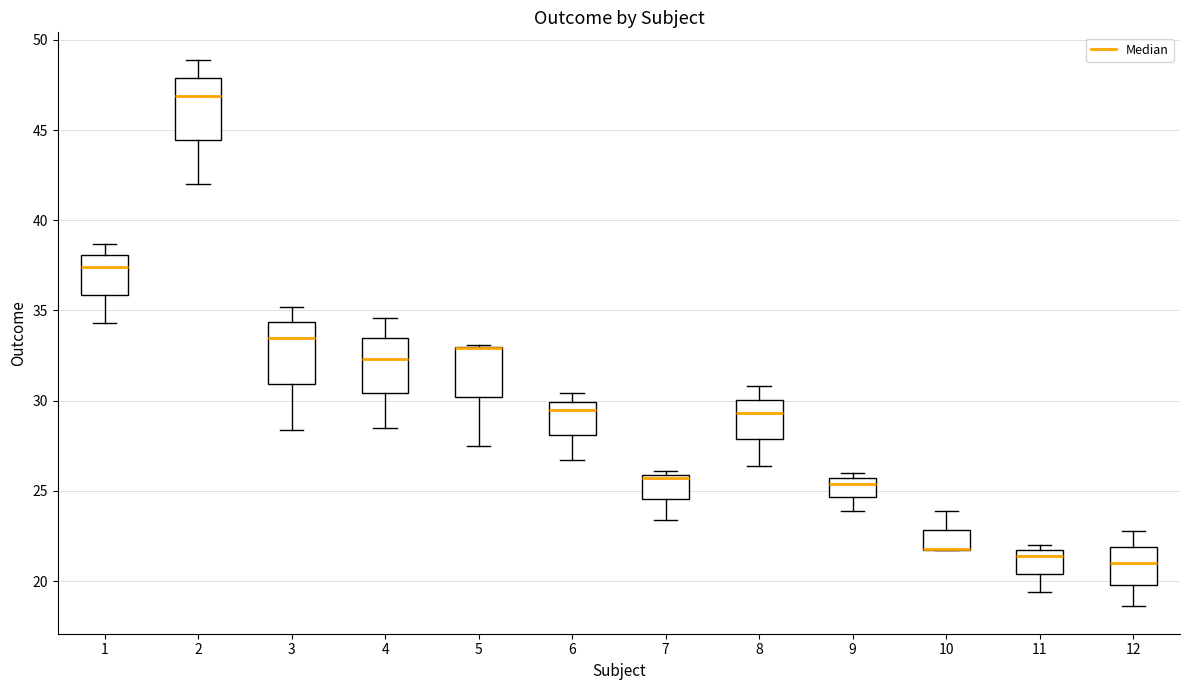

Reading left to right, read every box against the y-axis: the position of its median line, the range the box covers, and the ends of its whiskers. The values are not printed on the chart, so give them approximately, as read against the axis.

1: median 37.5, box 36.0 to 38.0, whiskers 34.5 to 38.5
2: median 47.0, box 44.5 to 48.0, whiskers 42.0 to 49.0
3: median 33.5, box 31.0 to 34.5, whiskers 28.5 to 35.0
4: median 32.5, box 30.5 to 33.5, whiskers 28.5 to 34.5
5: median 33.0 (drawn on the box's upper edge), box 30.0 to 33.0, whiskers 27.5 to 33.0
6: median 29.5, box 28.0 to 30.0, whiskers 26.5 to 30.5
7: median 25.5, box 24.5 to 26.0, whiskers 23.5 to 26.0 (just above the box's upper edge)
8: median 29.5, box 28.0 to 30.0, whiskers 26.5 to 31.0
9: median 25.5 (just below the box's upper edge), box 24.5 to 25.5, whiskers 24.0 to 26.0
10: median 22.0 (drawn on the box's lower edge), box 22.0 to 23.0, whiskers 21.5 to 24.0
11: median 21.5 (just below the box's upper edge), box 20.5 to 21.5, whiskers 19.5 to 22.0
12: median 21.0, box 20.0 to 22.0, whiskers 18.5 to 23.0